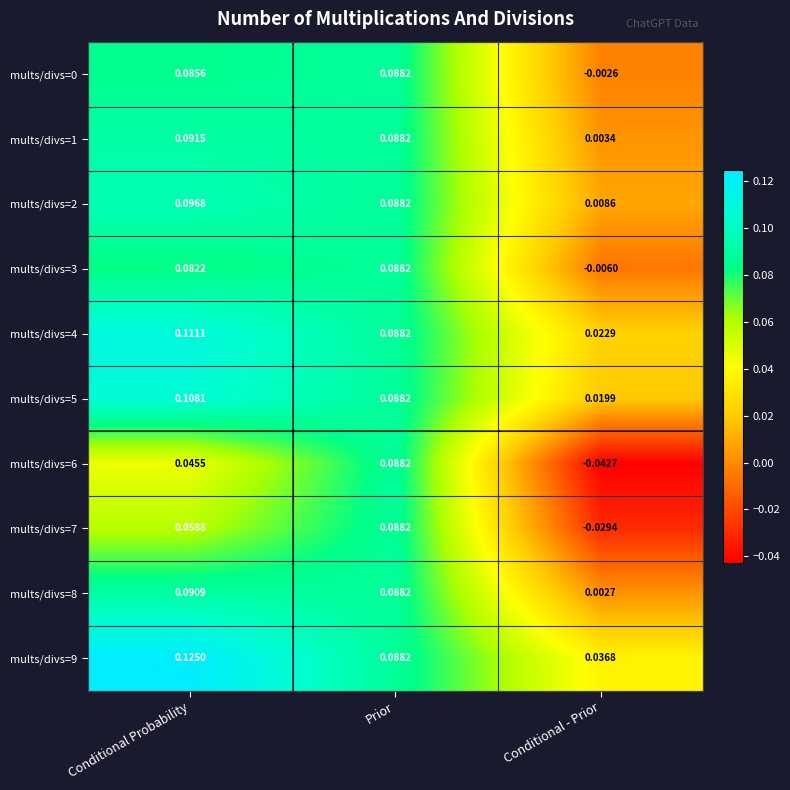

Which category has the highest value across all series?

Conditional Probability